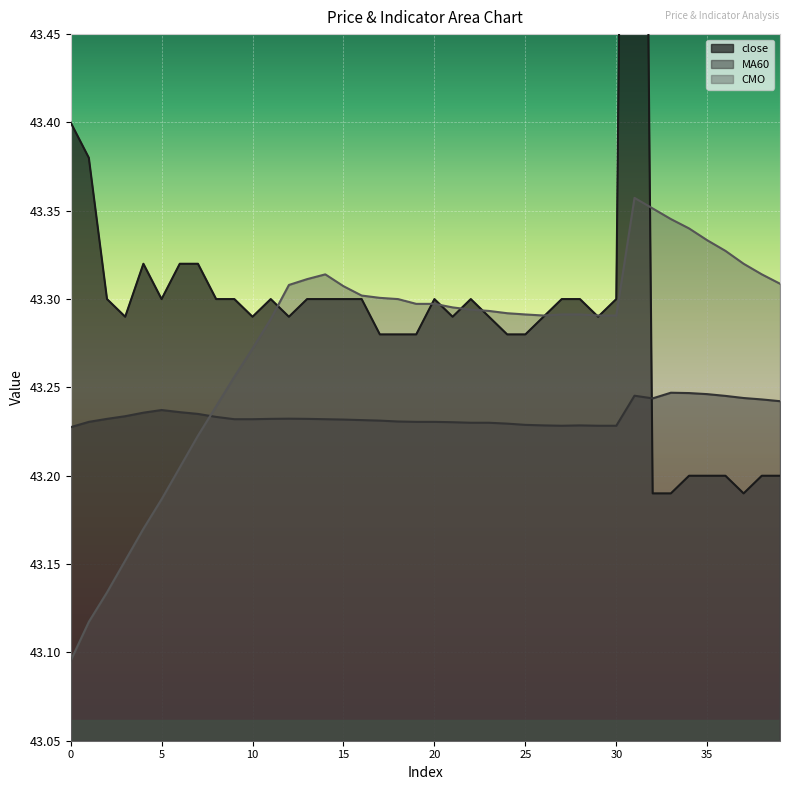

What is the value of the MA60 point at the 14th from the left?

43.2